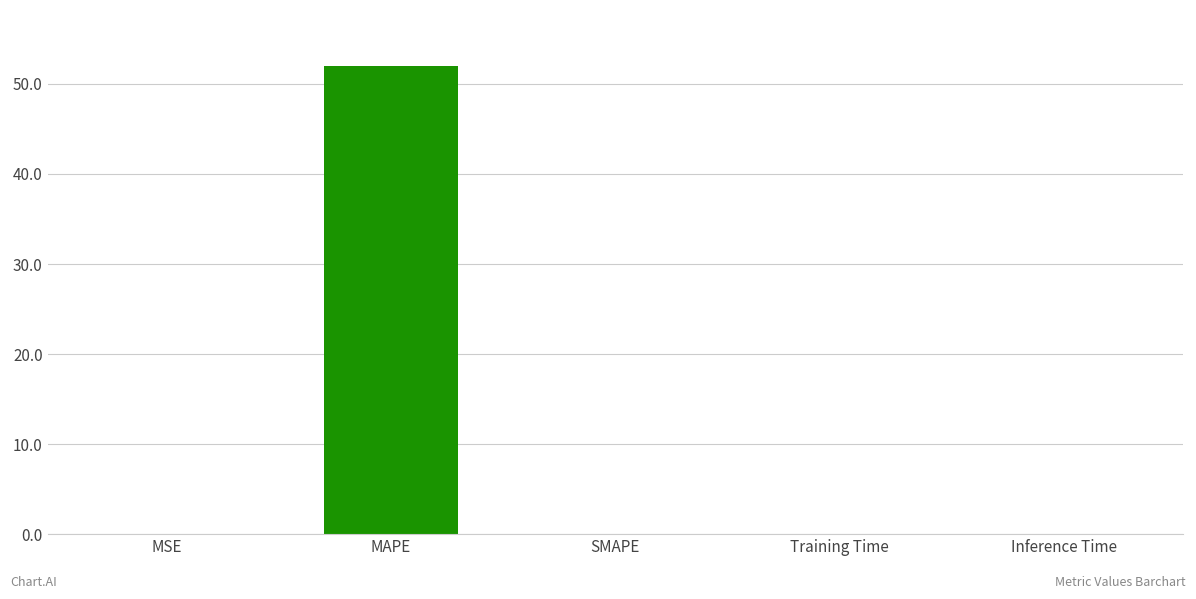

Are the bars grouped side by side (vs. stacked)?

No